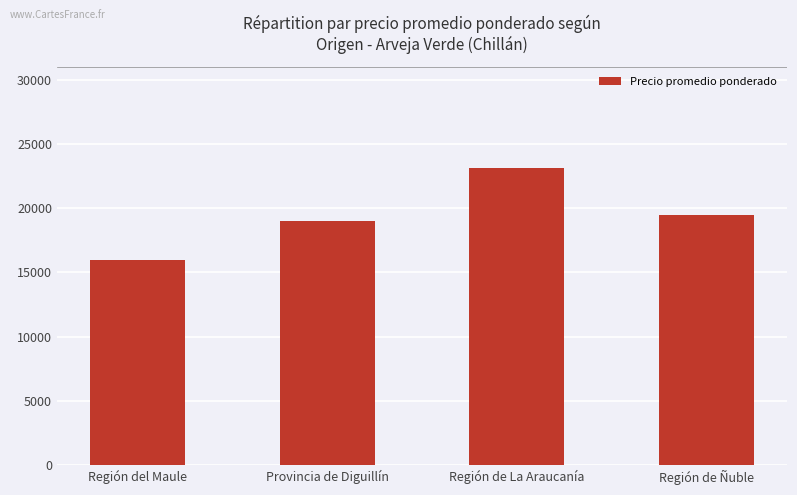

What is the smallest value displayed?

15932